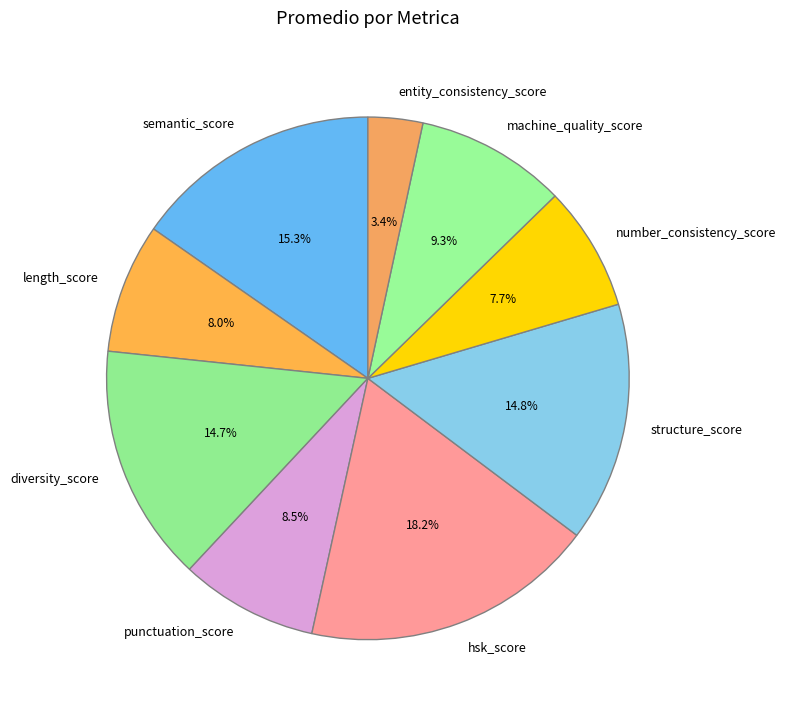

Is there a majority slice in this chart?

No